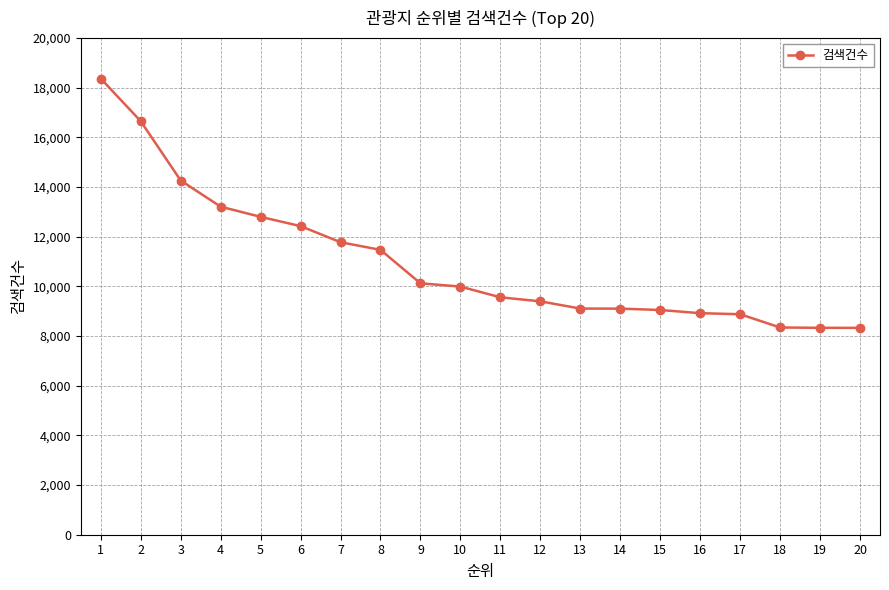

Approximately how many times larger is the value at 18 compared to 1?

0.5